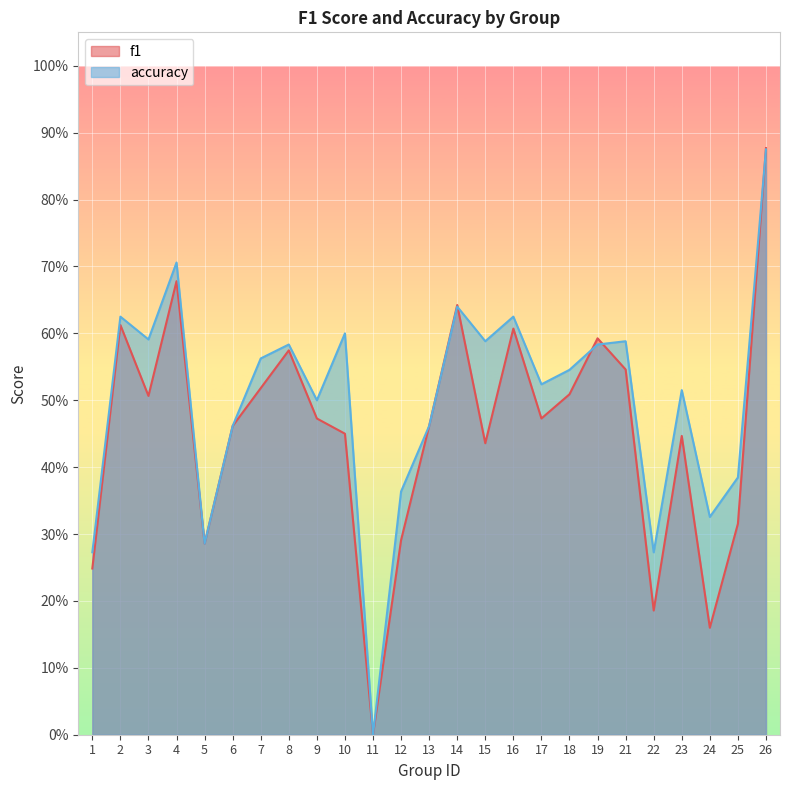

At which category is the sum across all series the highest?

26